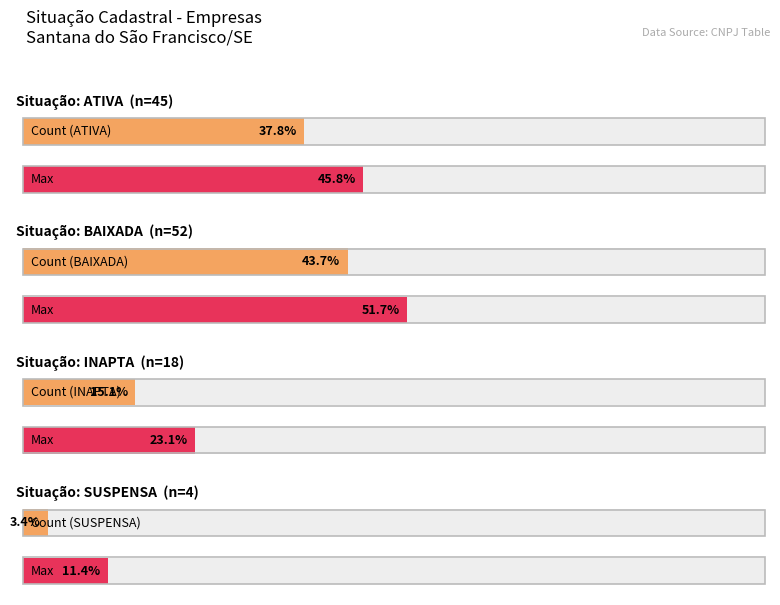

What is the sum of the values at INAPTA and ATIVA?

63